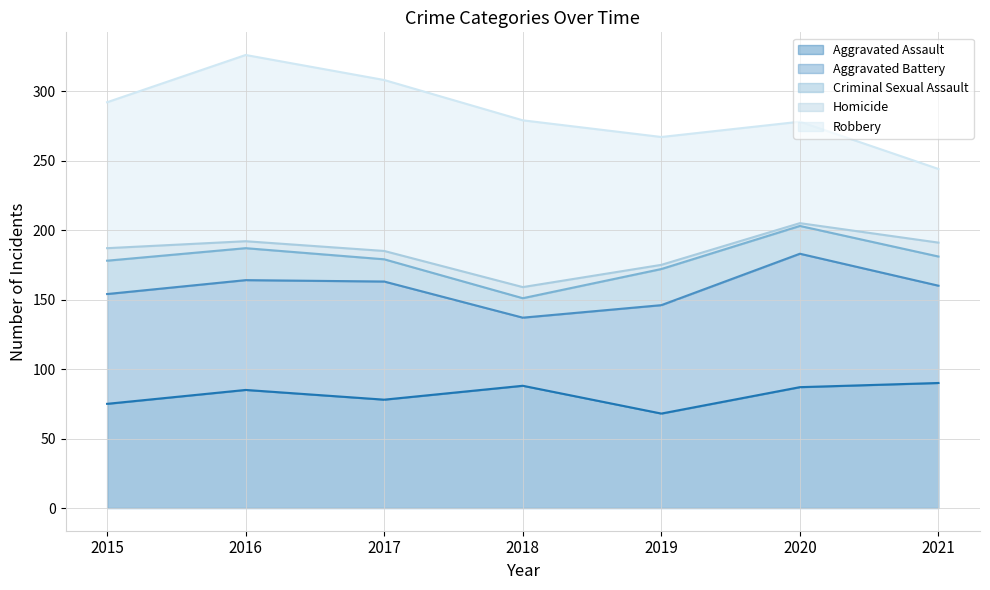

Which has a higher value, 2018 or 2020?

2018